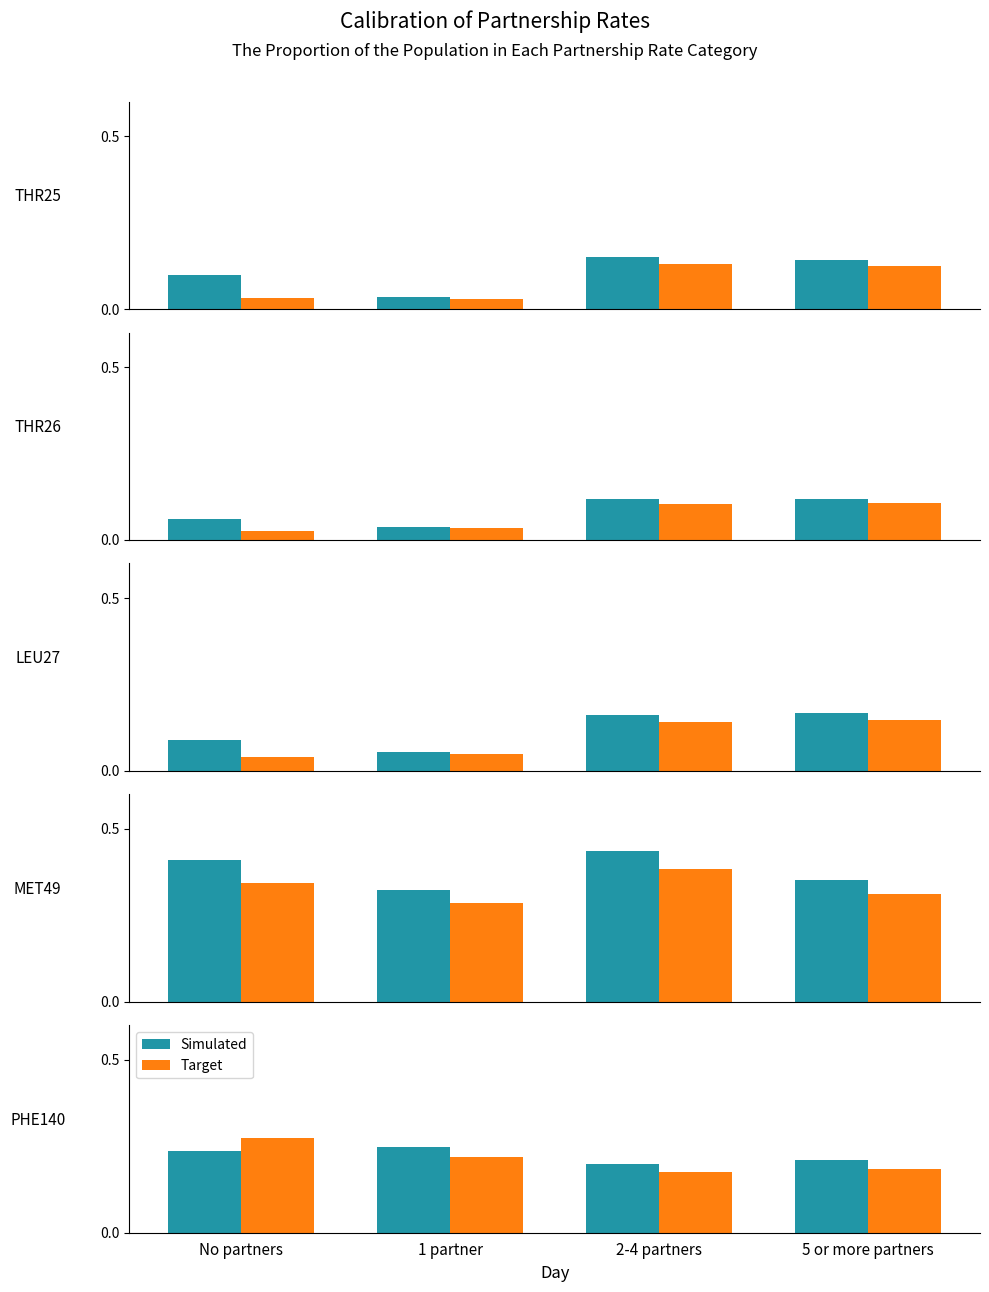

At which label does Simulated reach its minimum?

2-4 partners